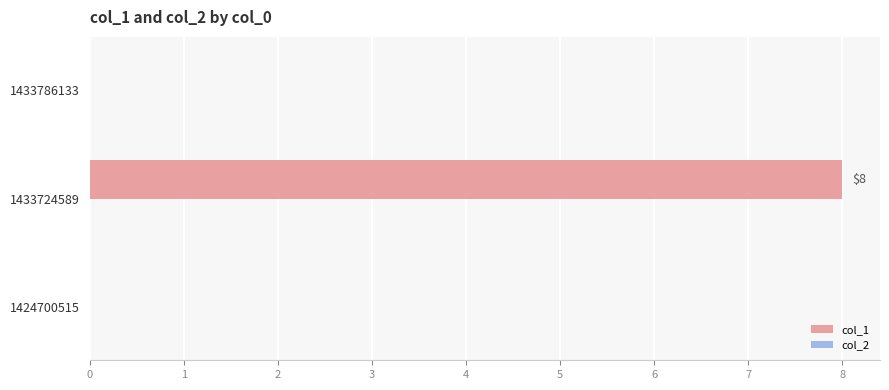

Which label corresponds to the largest value in the chart?

1433724589